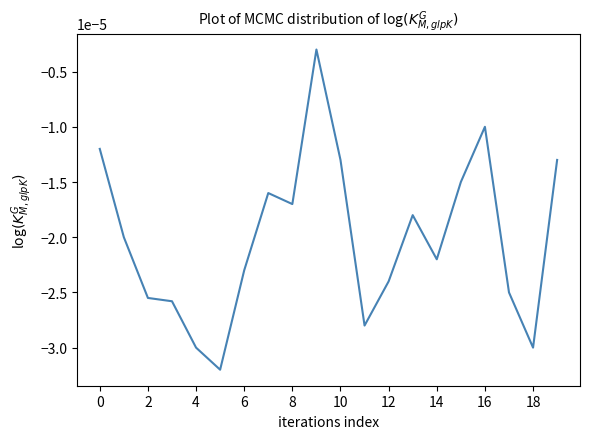

How many lines are shown in the chart?

1